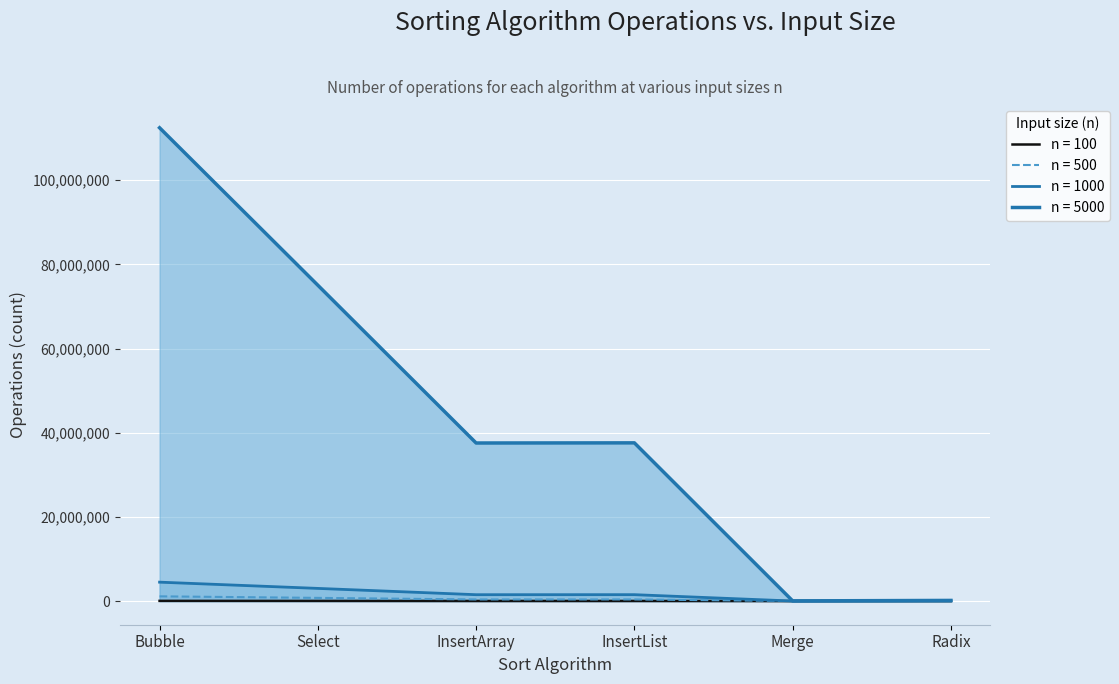

Between Radix and Select, which is larger?

Select